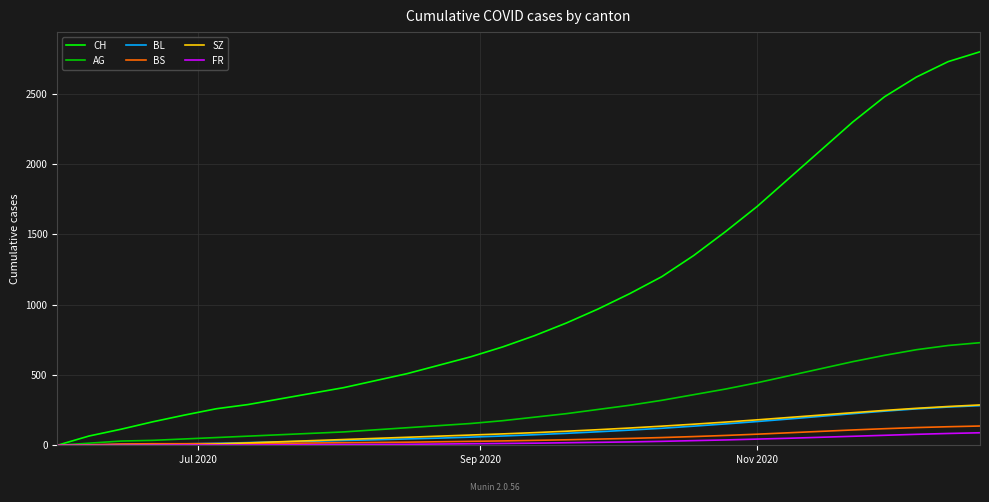

Which series has the largest total across all categories?

CH